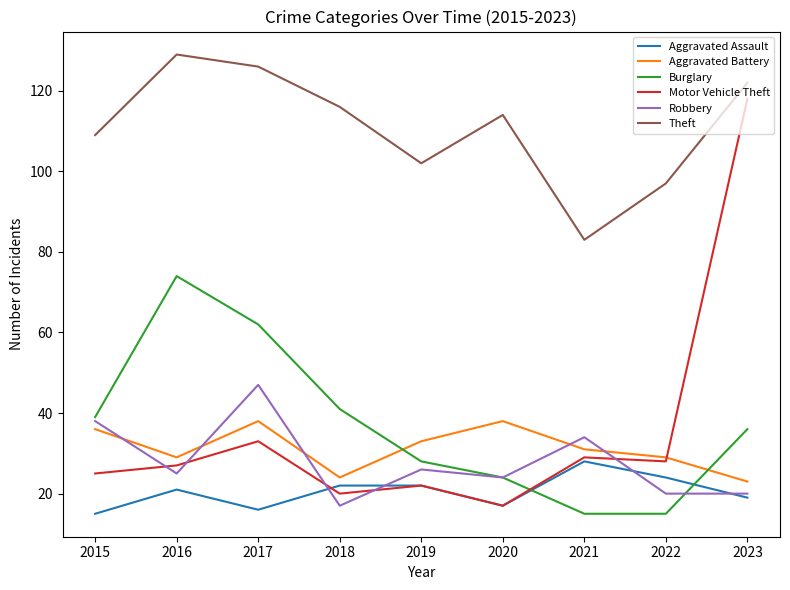

At how many categories does at least one series exceed 21?

9